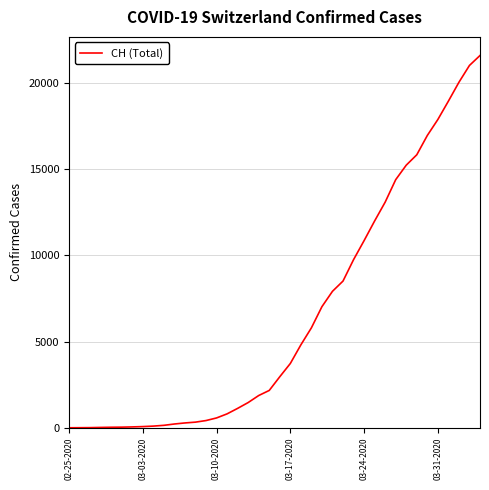

What is the maximum value shown in the chart?

21583